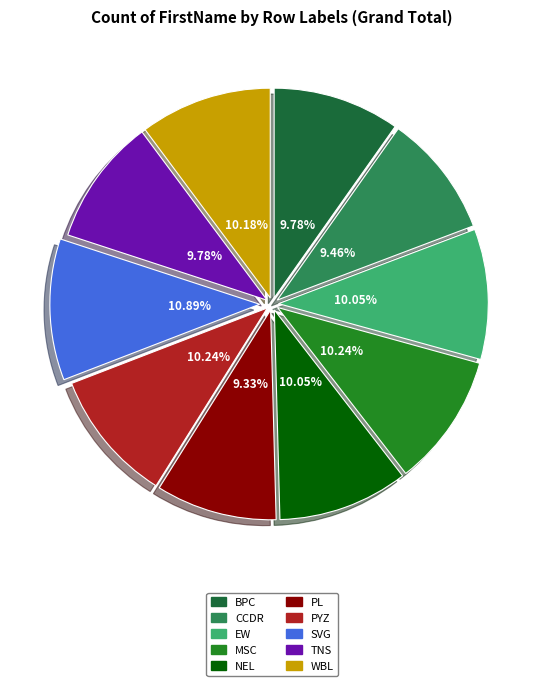

Approximately how many times larger is the value at EW compared to NEL?

1.0